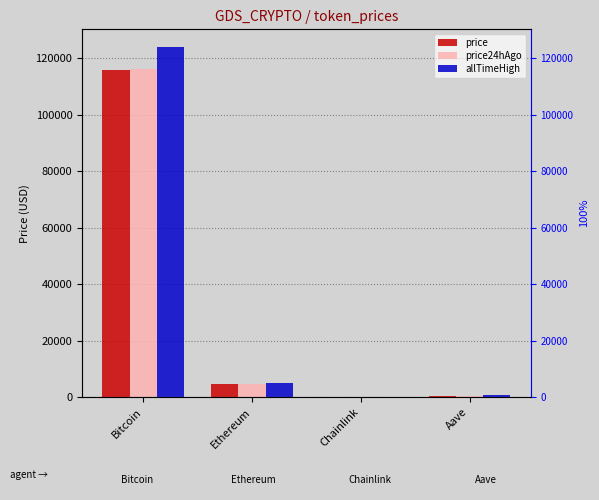

List the series in order of their peak value, highest first.

allTimeHigh, price24hAgo, price